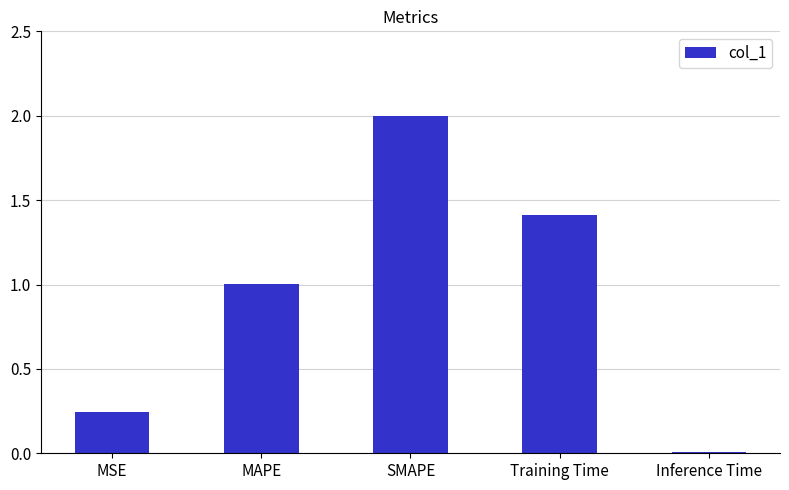

What is the sum of all values?

4.7